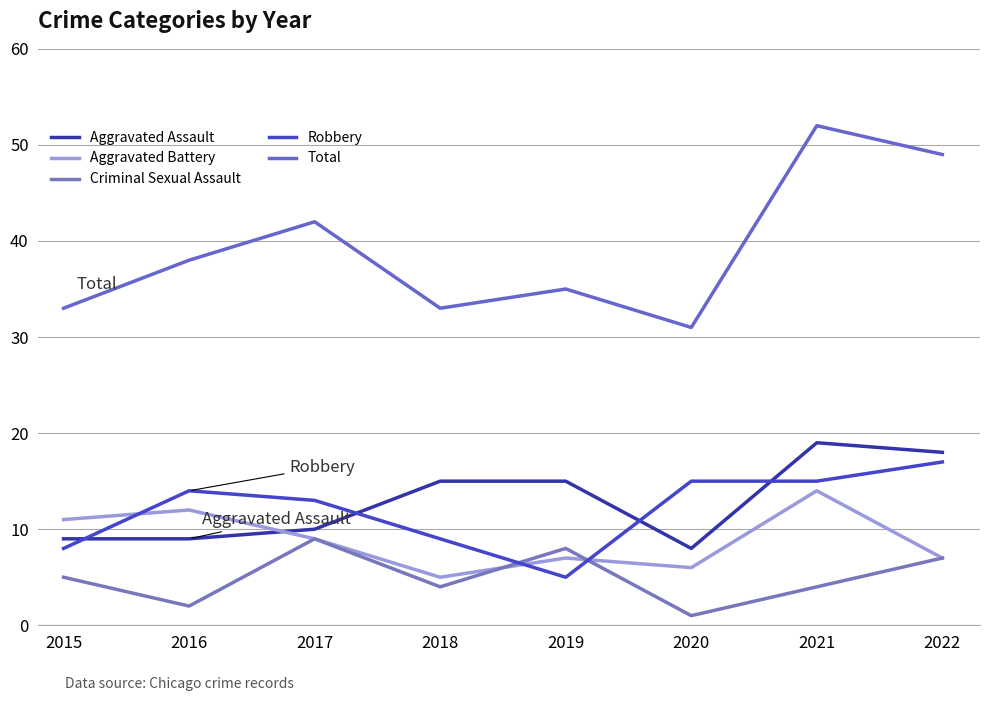

How many values in the Aggravated Battery series are below 9?

4